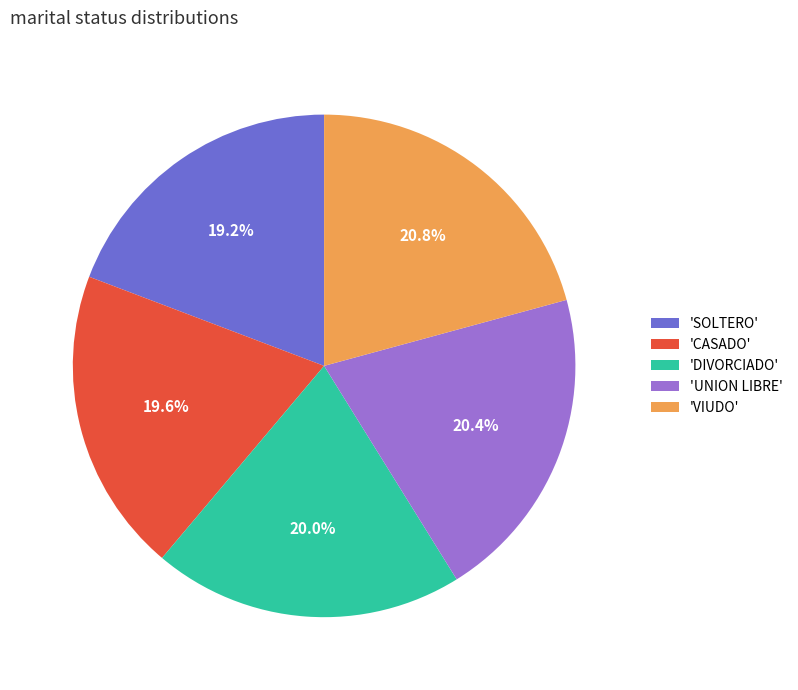

Which has a higher value, 'VIUDO' or 'SOLTERO'?

'VIUDO'